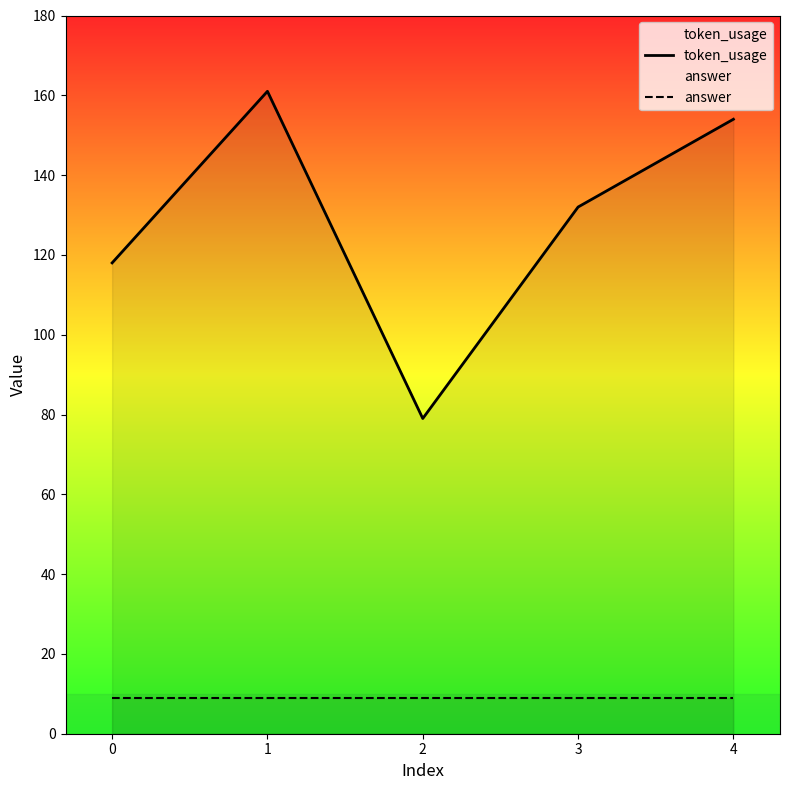

What is the total value across all series at 2?

88